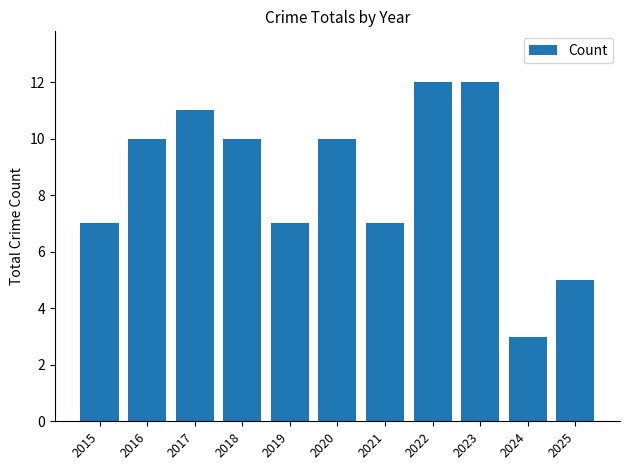

What is the value of the 1st bar from the left?

7